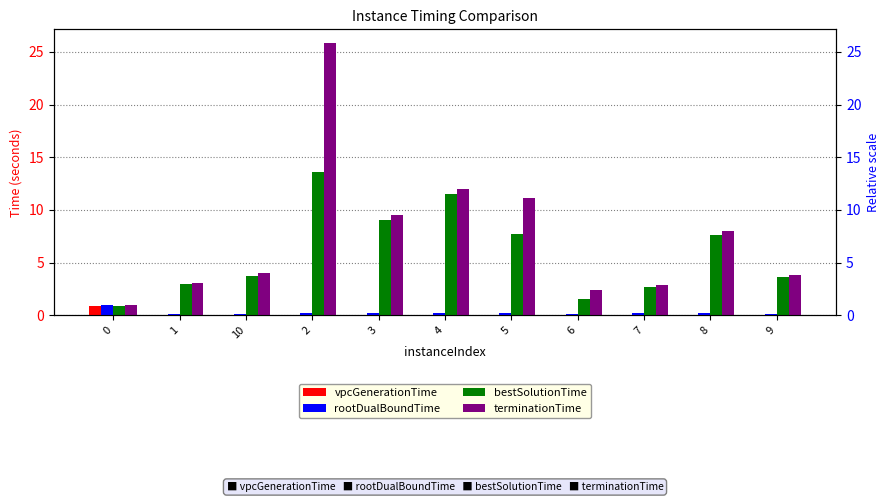

What are all the series names shown in the legend?

vpcGenerationTime, rootDualBoundTime, bestSolutionTime, terminationTime